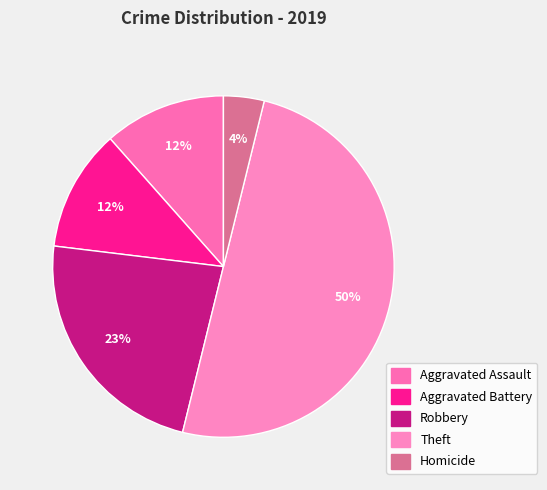

To the nearest percent, what is the difference between the largest and smallest slice percentages?

46%